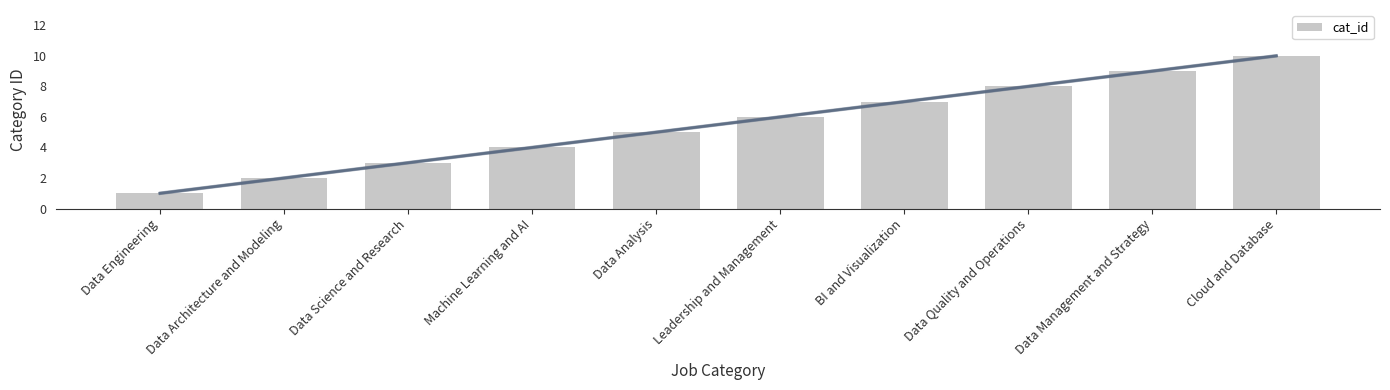

Approximately how many times larger is the value at Cloud and Database compared to Data Architecture and Modeling?

5.0